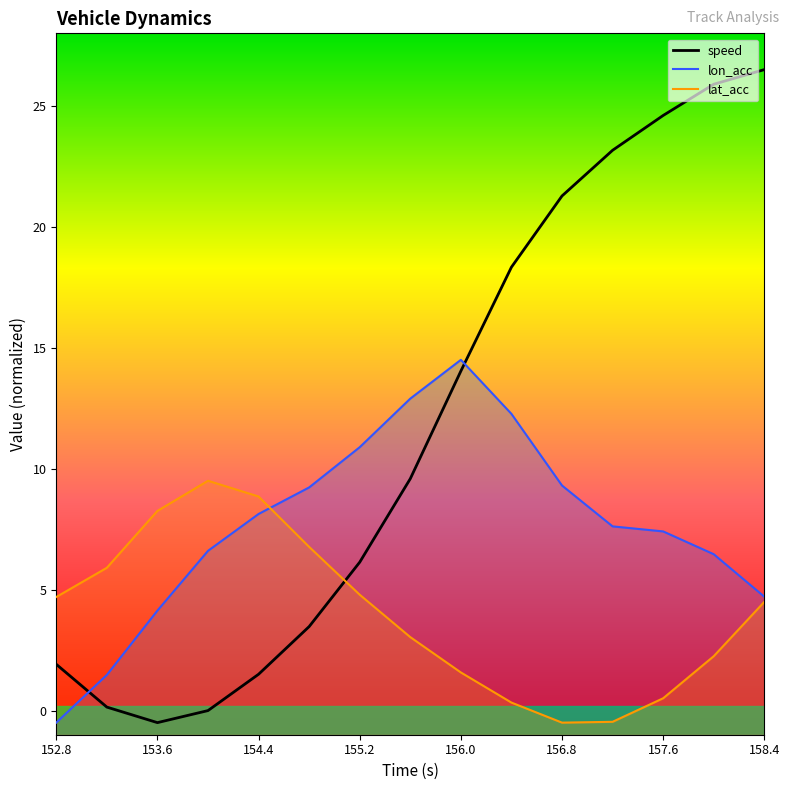

What are all the series names shown in the legend?

speed, lon_acc, lat_acc